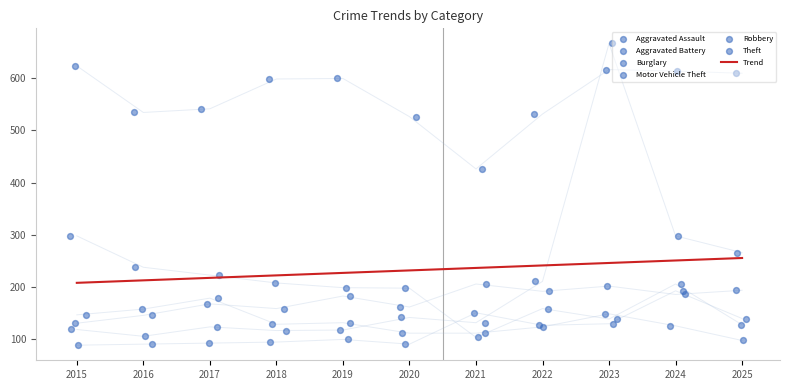

Is the value of Motor Vehicle Theft at 2024 greater than the value of Robbery at 2025?

Yes